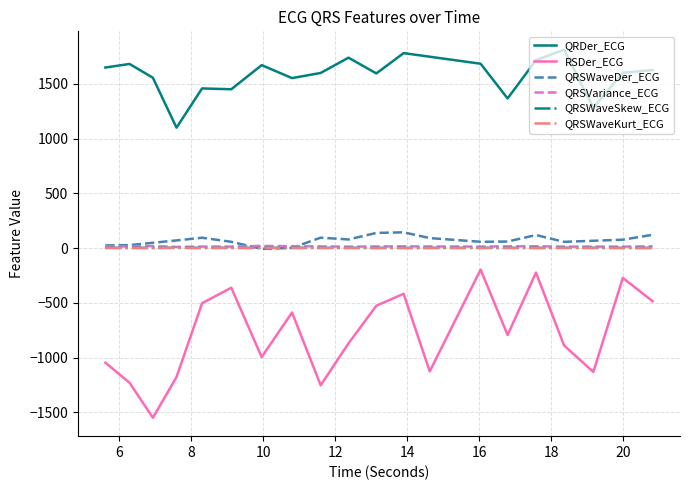

Which series has the largest range (max minus min)?

RSDer_ECG